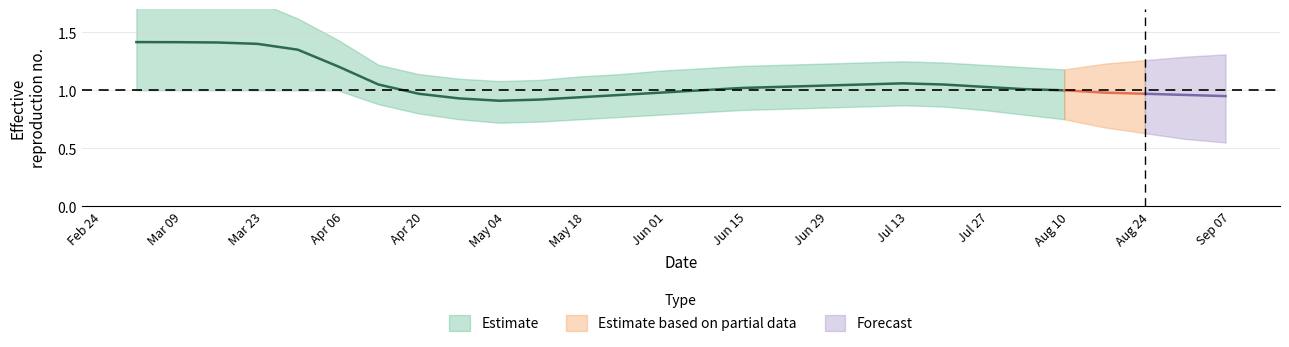

How many series are shown in this chart?

3